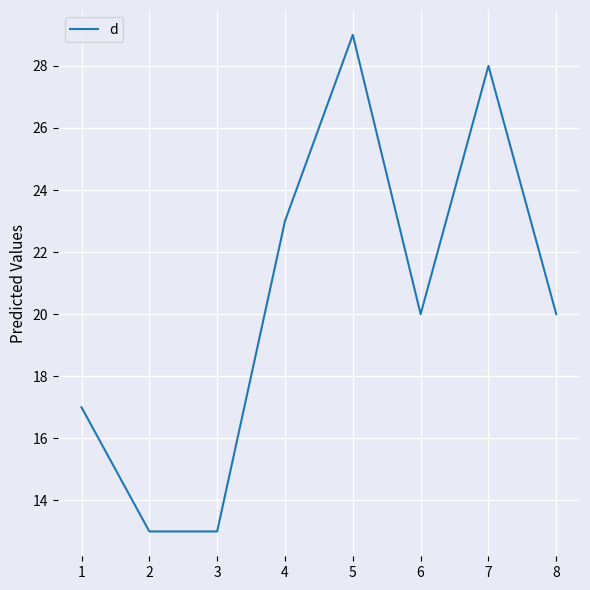

True or false: the data has more than 0 interior local peaks.

True